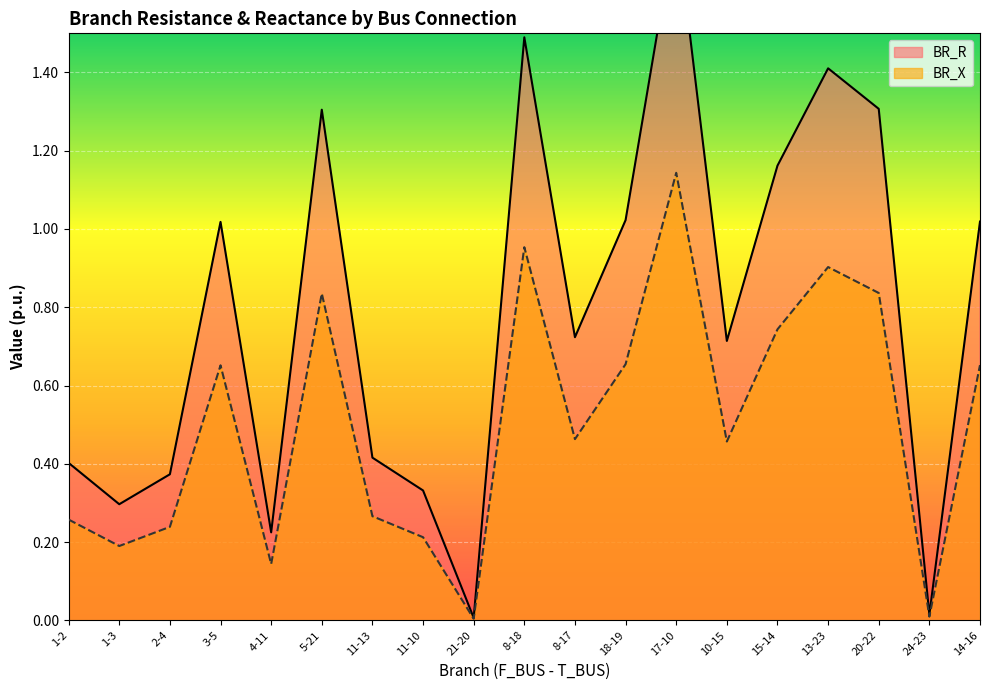

Does the chart display data point markers on the line(s)?

No